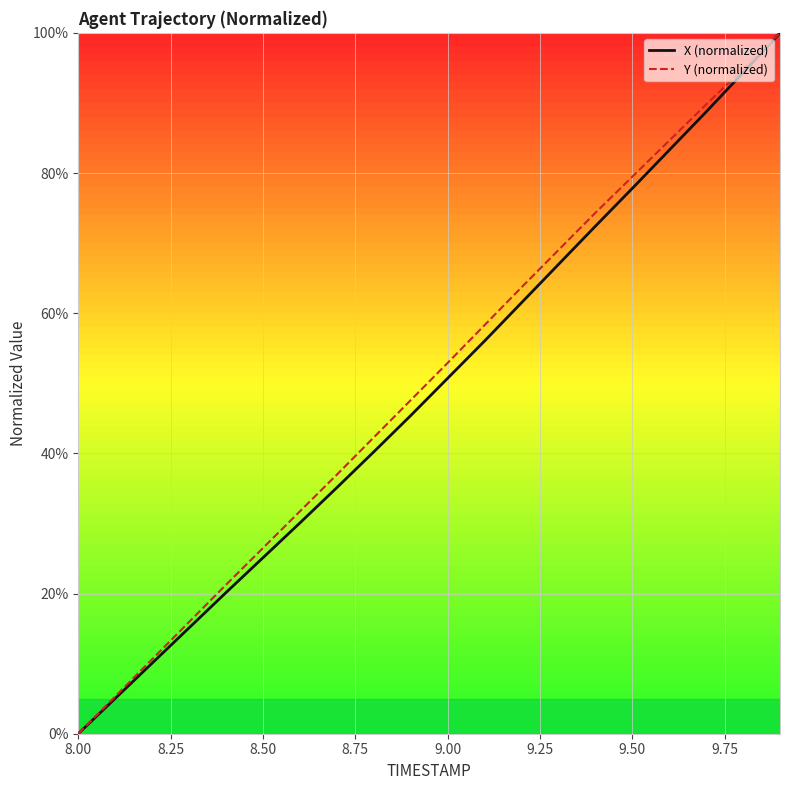

What is the highest value of the X (normalized) series?

100.0